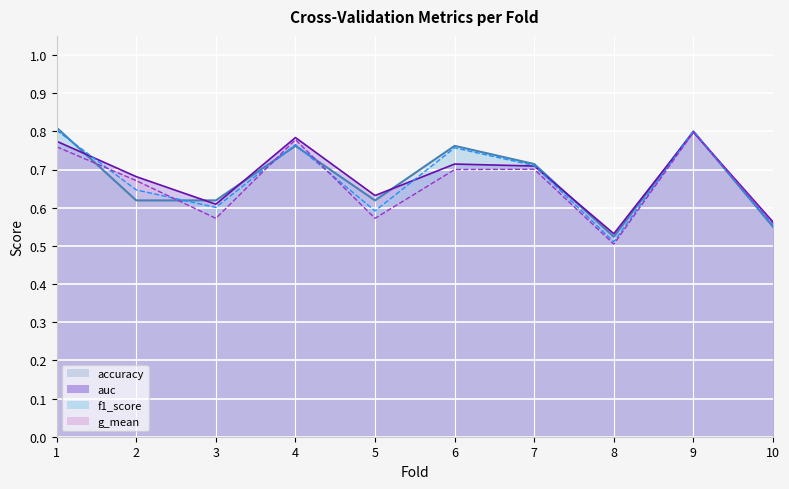

In auc, how many points are higher than both neighbors (excluding endpoints)?

3